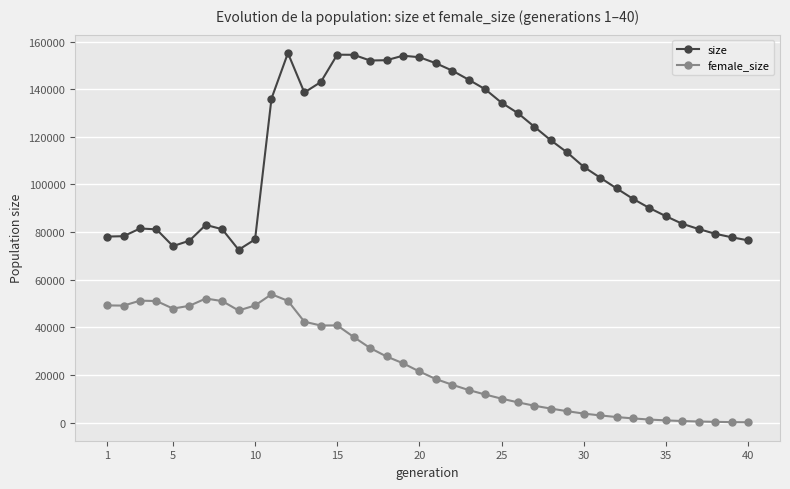

What is the greatest value displayed?

155189